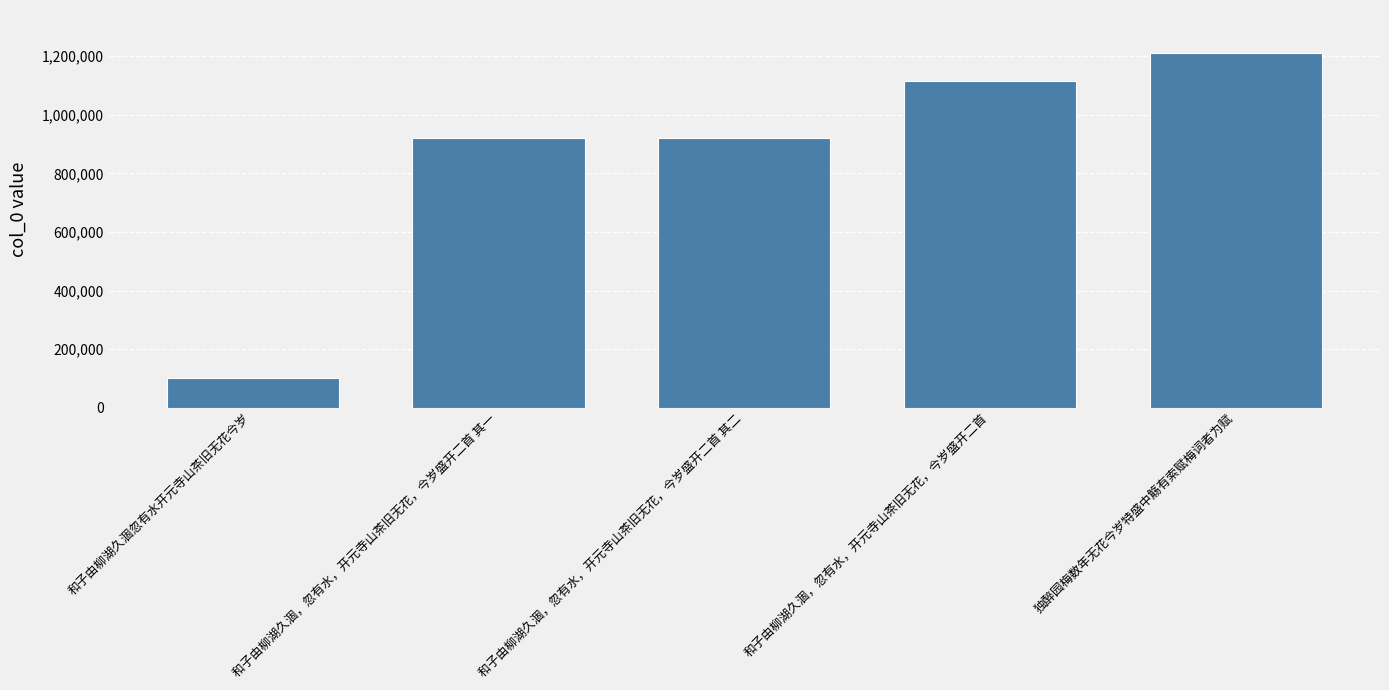

At which label is the value closest to 656151?

和子由柳湖久涸，忽有水，开元寺山茶旧无花，今岁盛开二首 其一